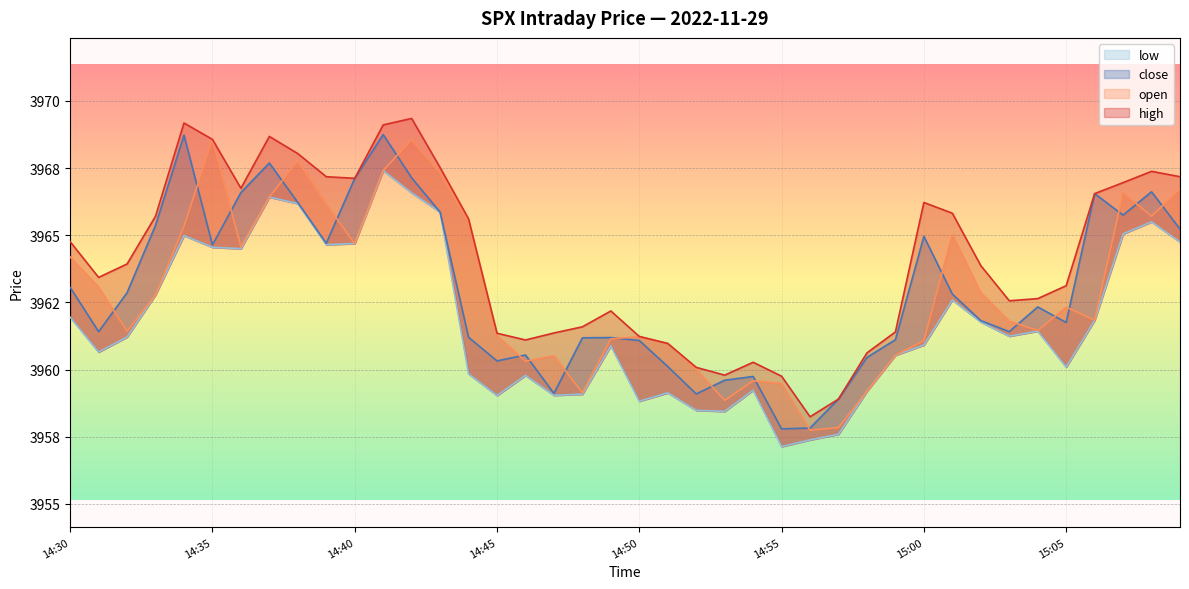

At how many categories does at least one series exceed 3960?

36